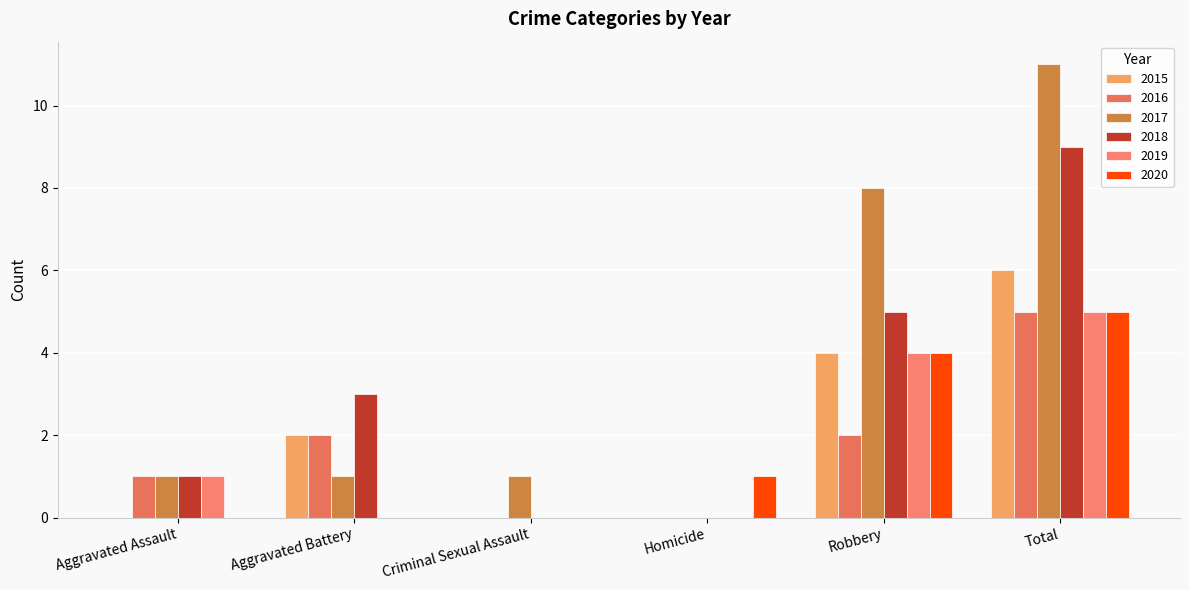

Which category has the lowest value across all series?

Aggravated Assault